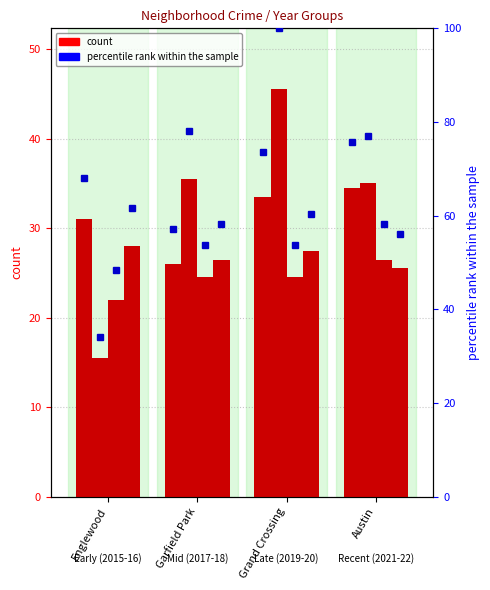

What is the minimum value shown in the chart?

15.5